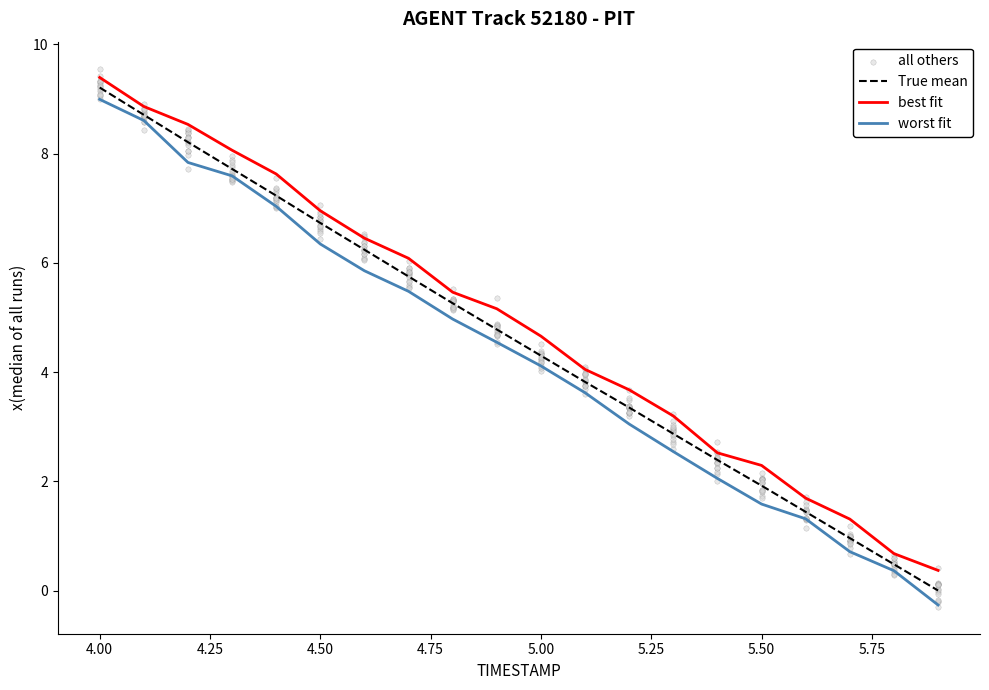

What are all the series names shown in the legend?

True mean, best fit, worst fit, all others